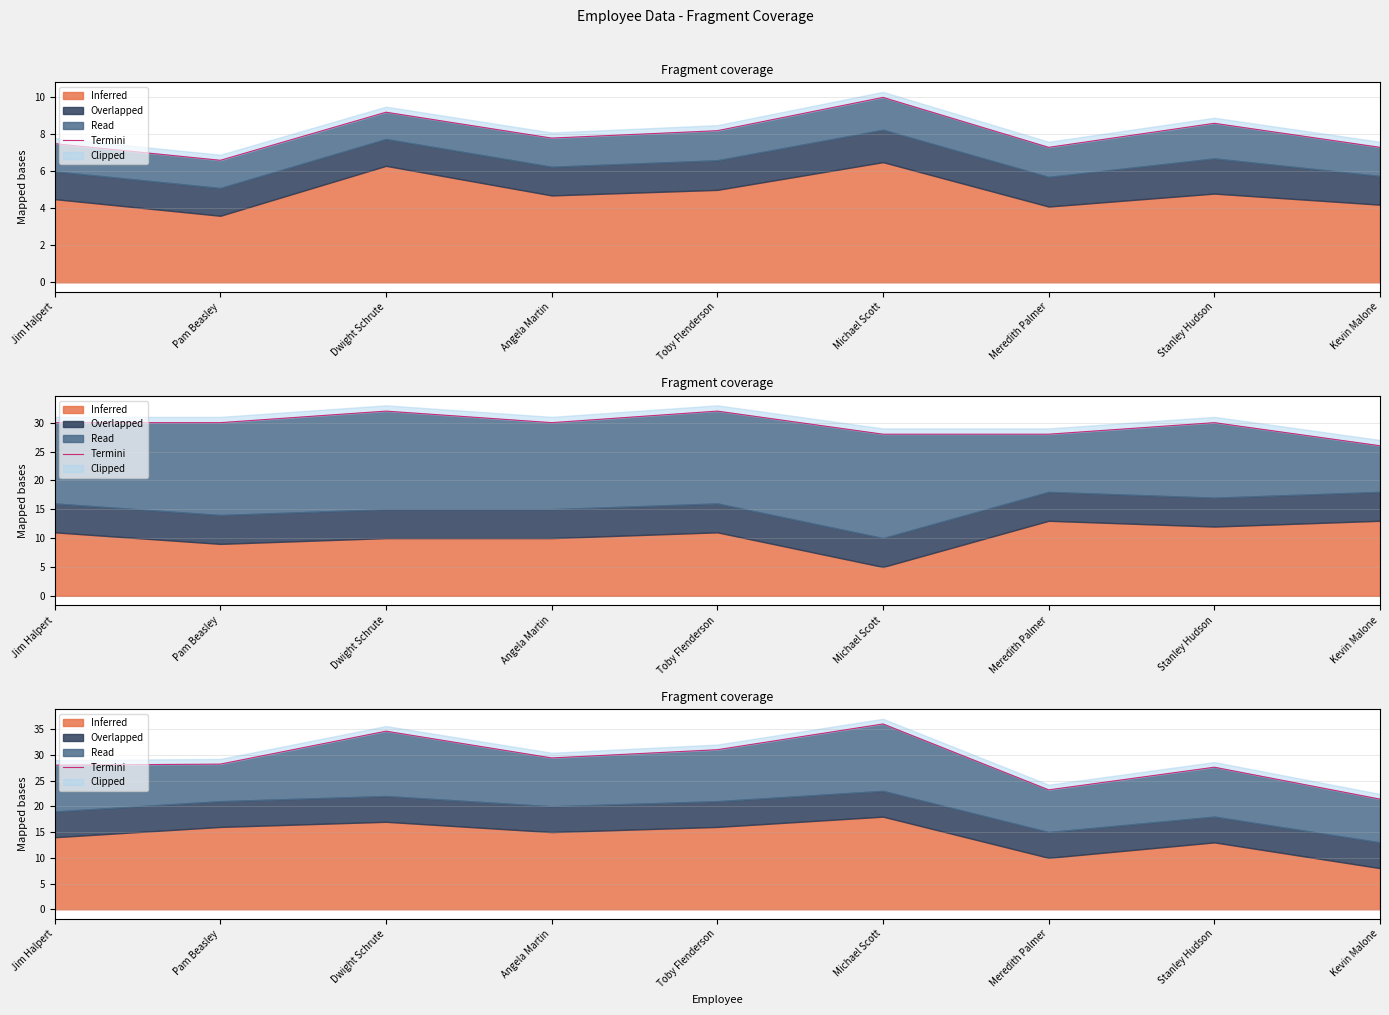

What is the value of the 6th point from the left?

36.0